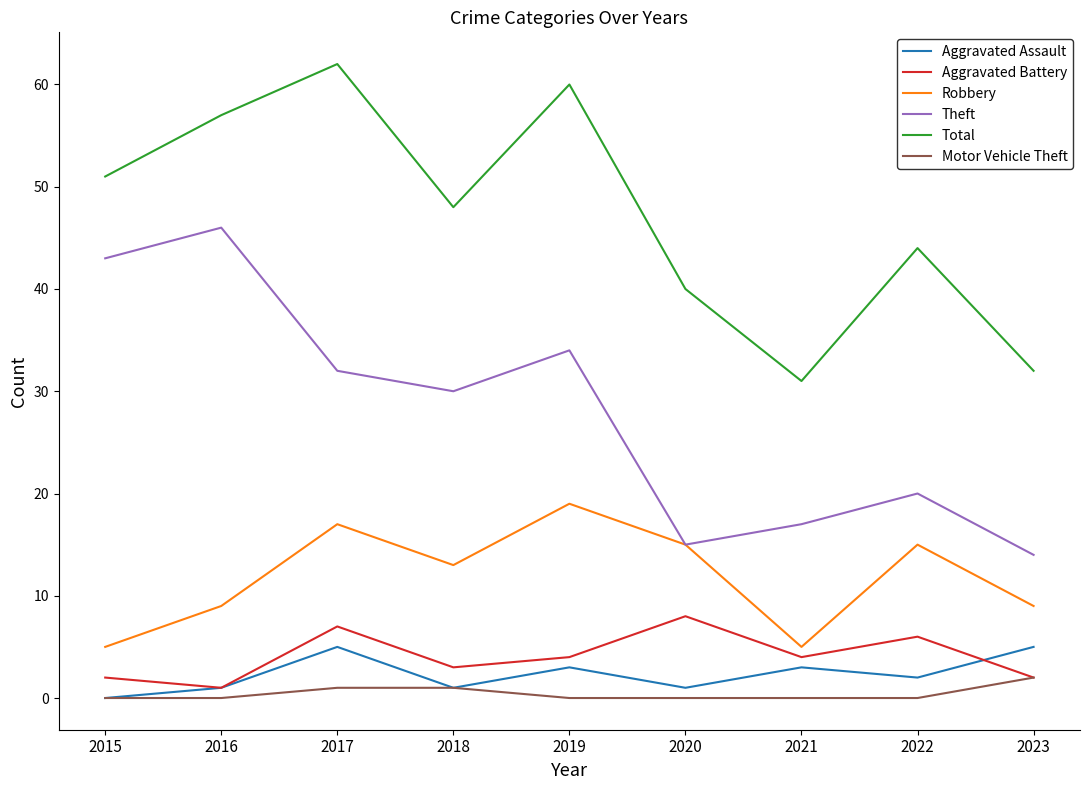

Which category has the lowest value in the Aggravated Assault series?

2015